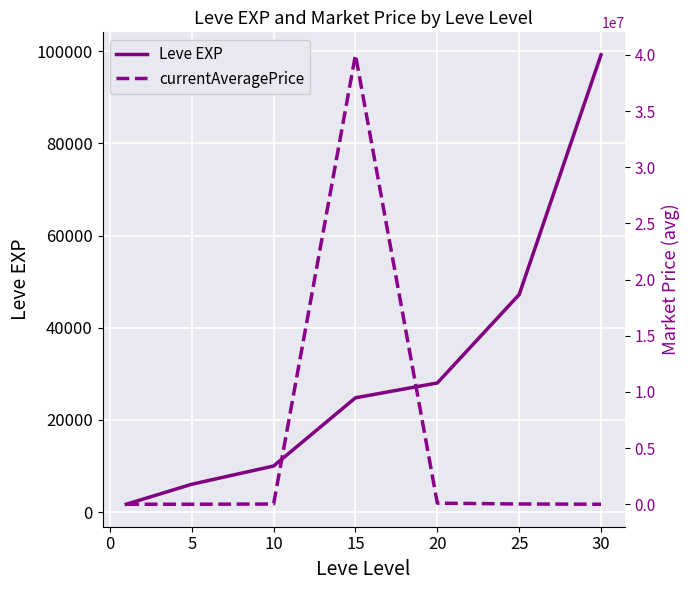

What is the maximum value for Leve EXP?

99220